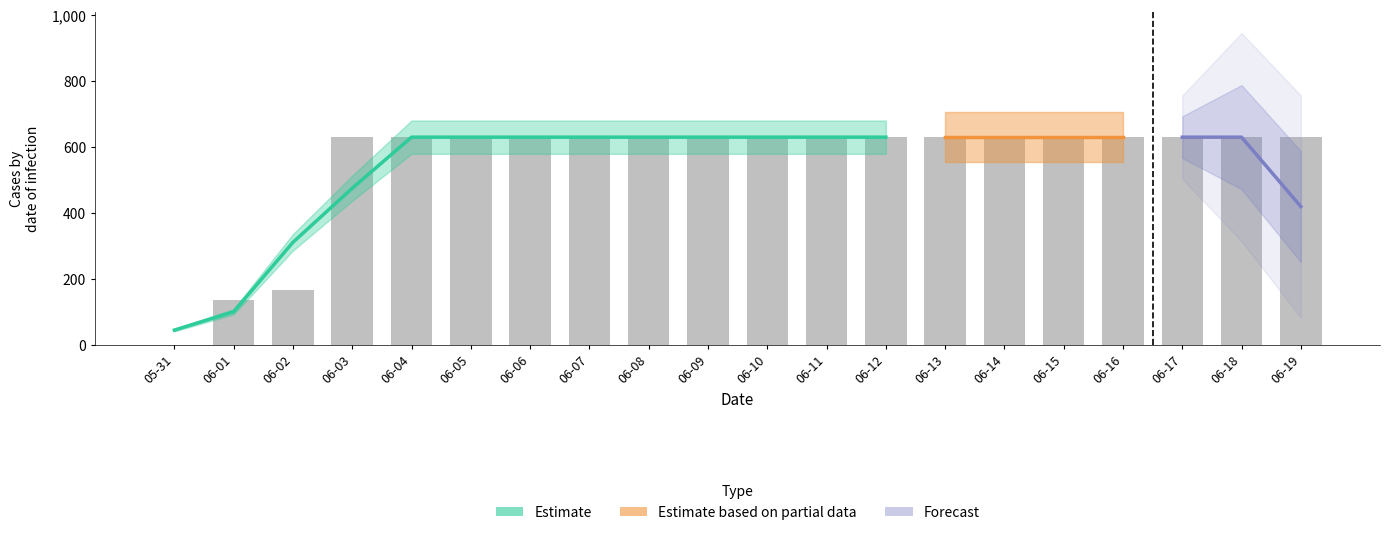

What is the sum of the values at 05-31 and 06-17?

631